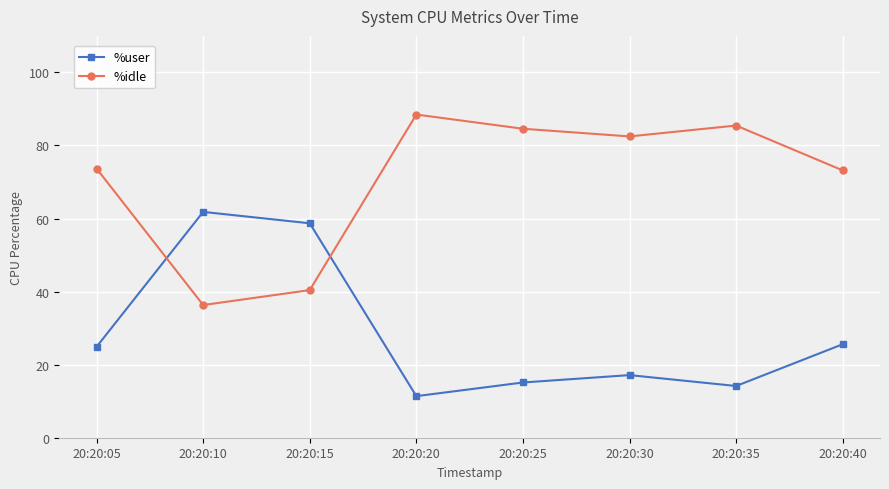

True or false: %idle has more than 0 interior local peaks.

True